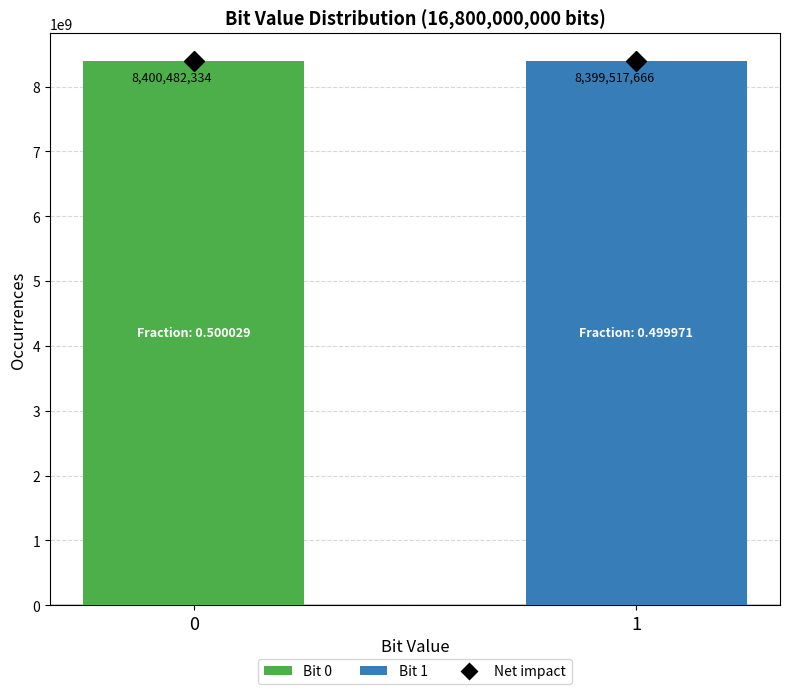

List the labels in order of value, largest first.

0, 1